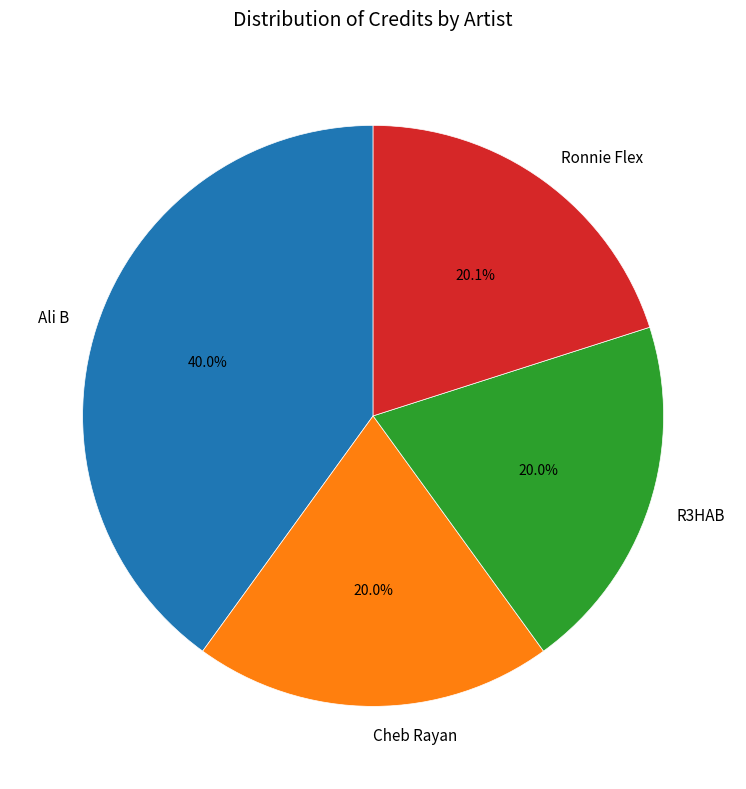

Which category has the biggest portion of the pie?

Ali B